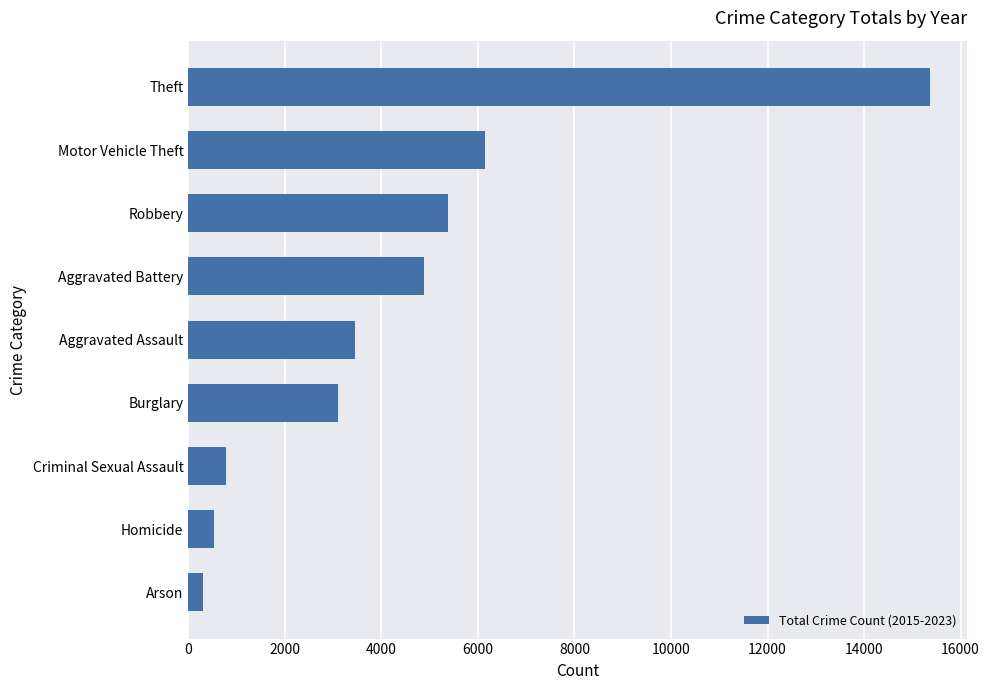

Which has a higher value, Motor Vehicle Theft or Criminal Sexual Assault?

Motor Vehicle Theft